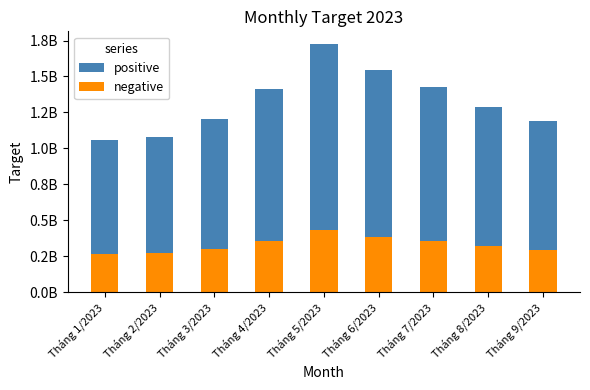

What is the spread (max minus min) of values at Tháng 9/2023?

891117750.0